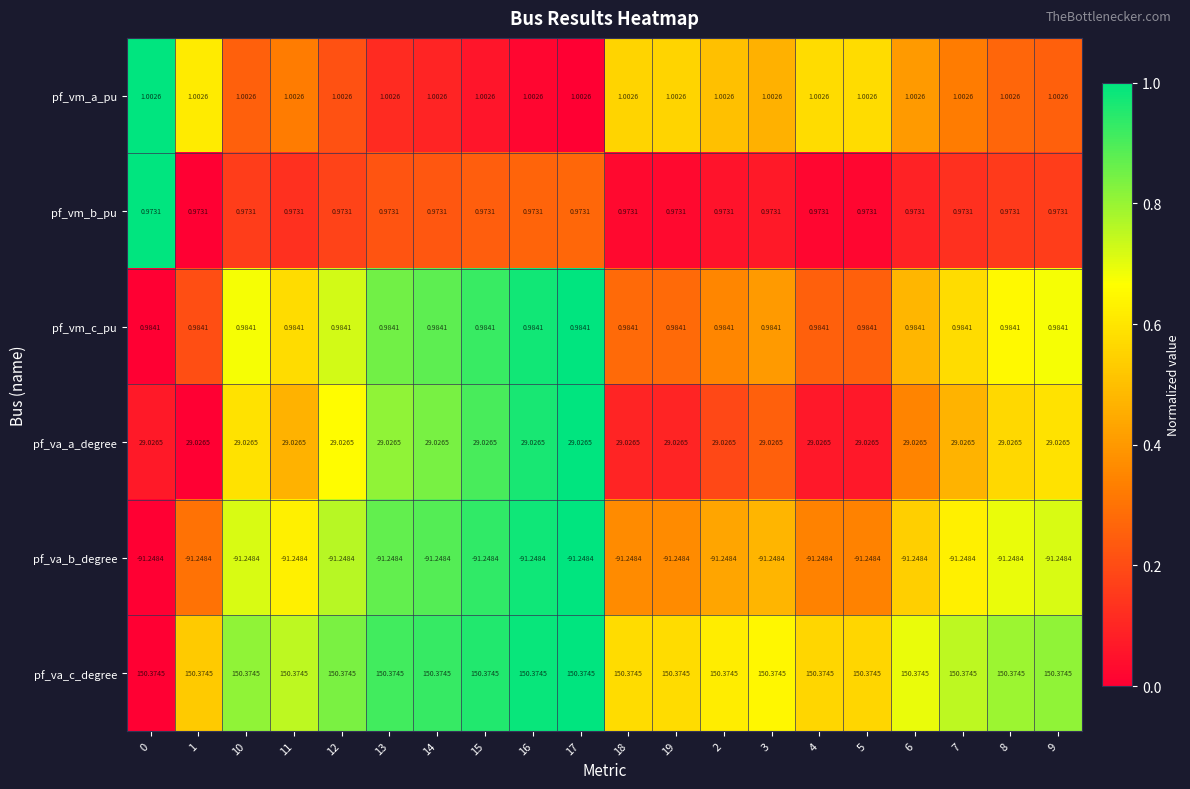

At 19, list the series in order from smallest to largest.

pf_va_b_degree, pf_vm_b_pu, pf_vm_c_pu, pf_vm_a_pu, pf_va_a_degree, pf_va_c_degree